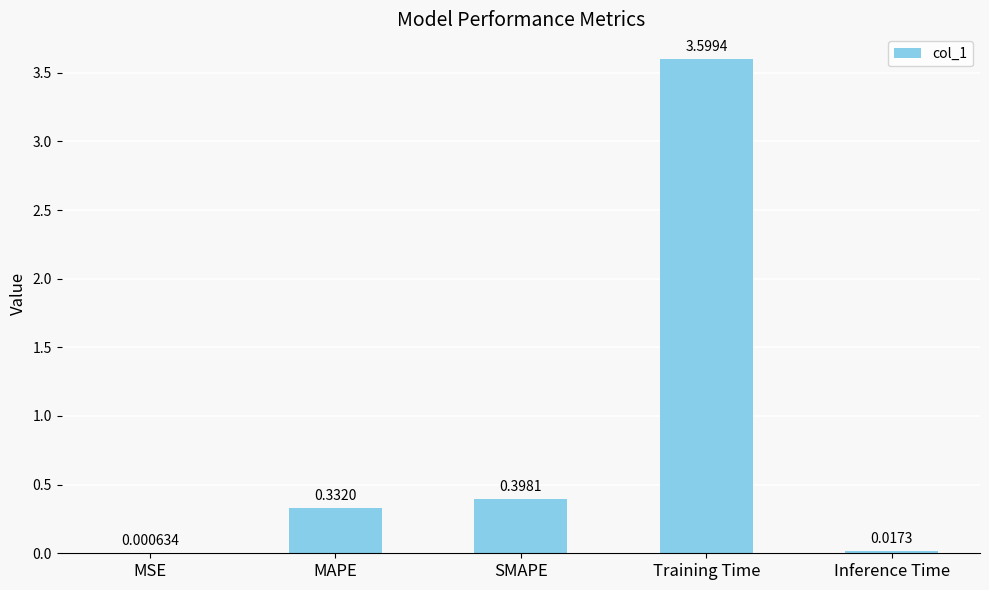

Which has a higher value, MSE or SMAPE?

SMAPE